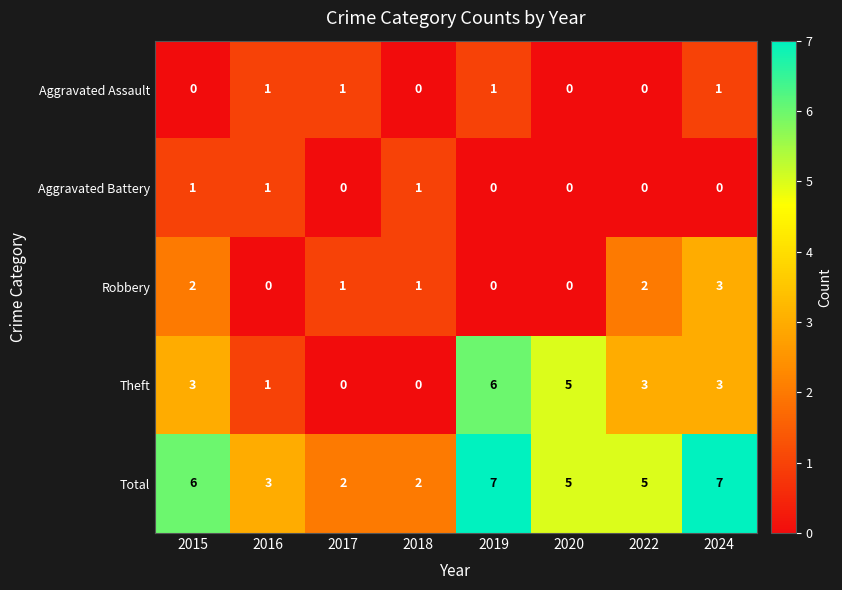

What is the spread (max minus min) of values at 2019?

7